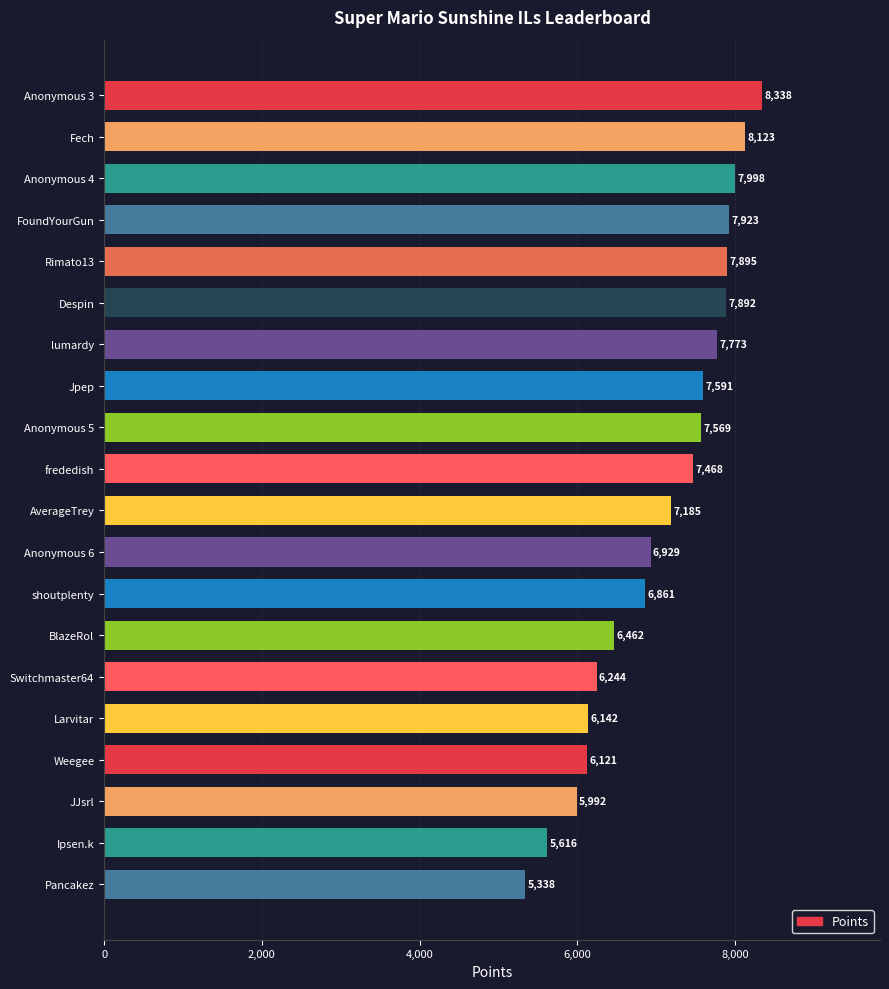

Reading bottom to top, what are all the values shown in this chart?

Pancakez=5338	Ipsen.k=5616	JJsrl=5992	Weegee=6121	Larvitar=6142	Switchmaster64=6244	BlazeRol=6462	shoutplenty=6861	Anonymous 6=6929	AverageTrey=7185	frededish=7468	Anonymous 5=7569	Jpep=7591	lumardy=7773	Despin=7892	Rimato13=7895	FoundYourGun=7923	Anonymous 4=7998	Fech=8123	Anonymous 3=8338